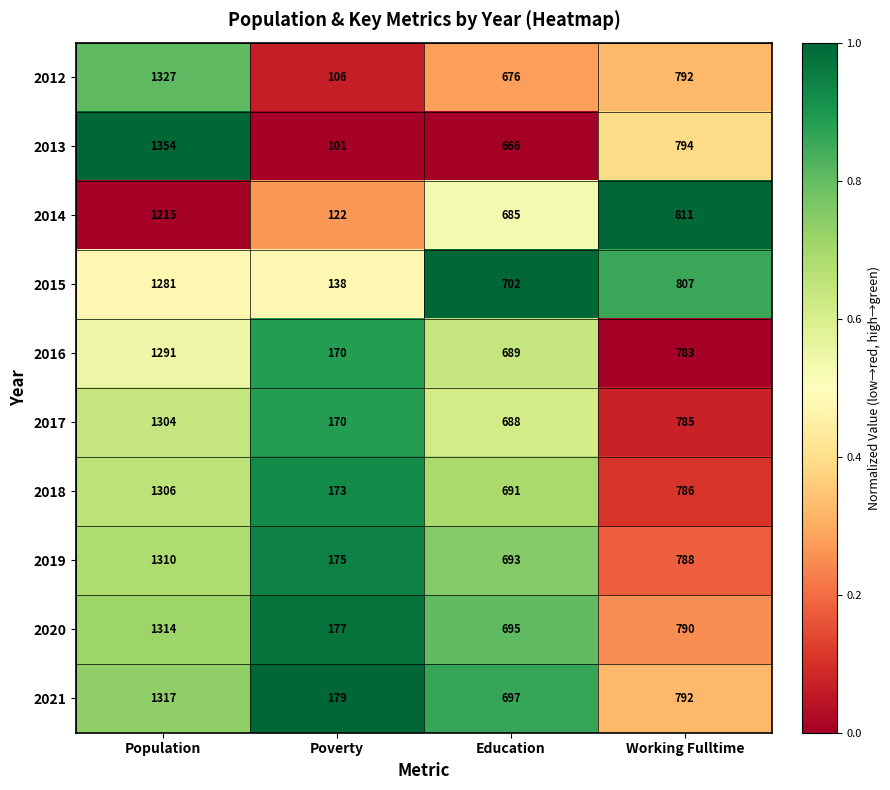

At which category does the chart reach its minimum across all series?

Poverty